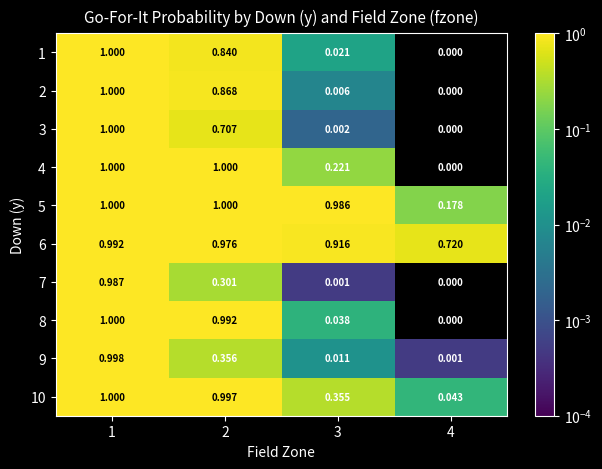

Is the value of 5 at 1 greater than the value of 6 at 1?

Yes